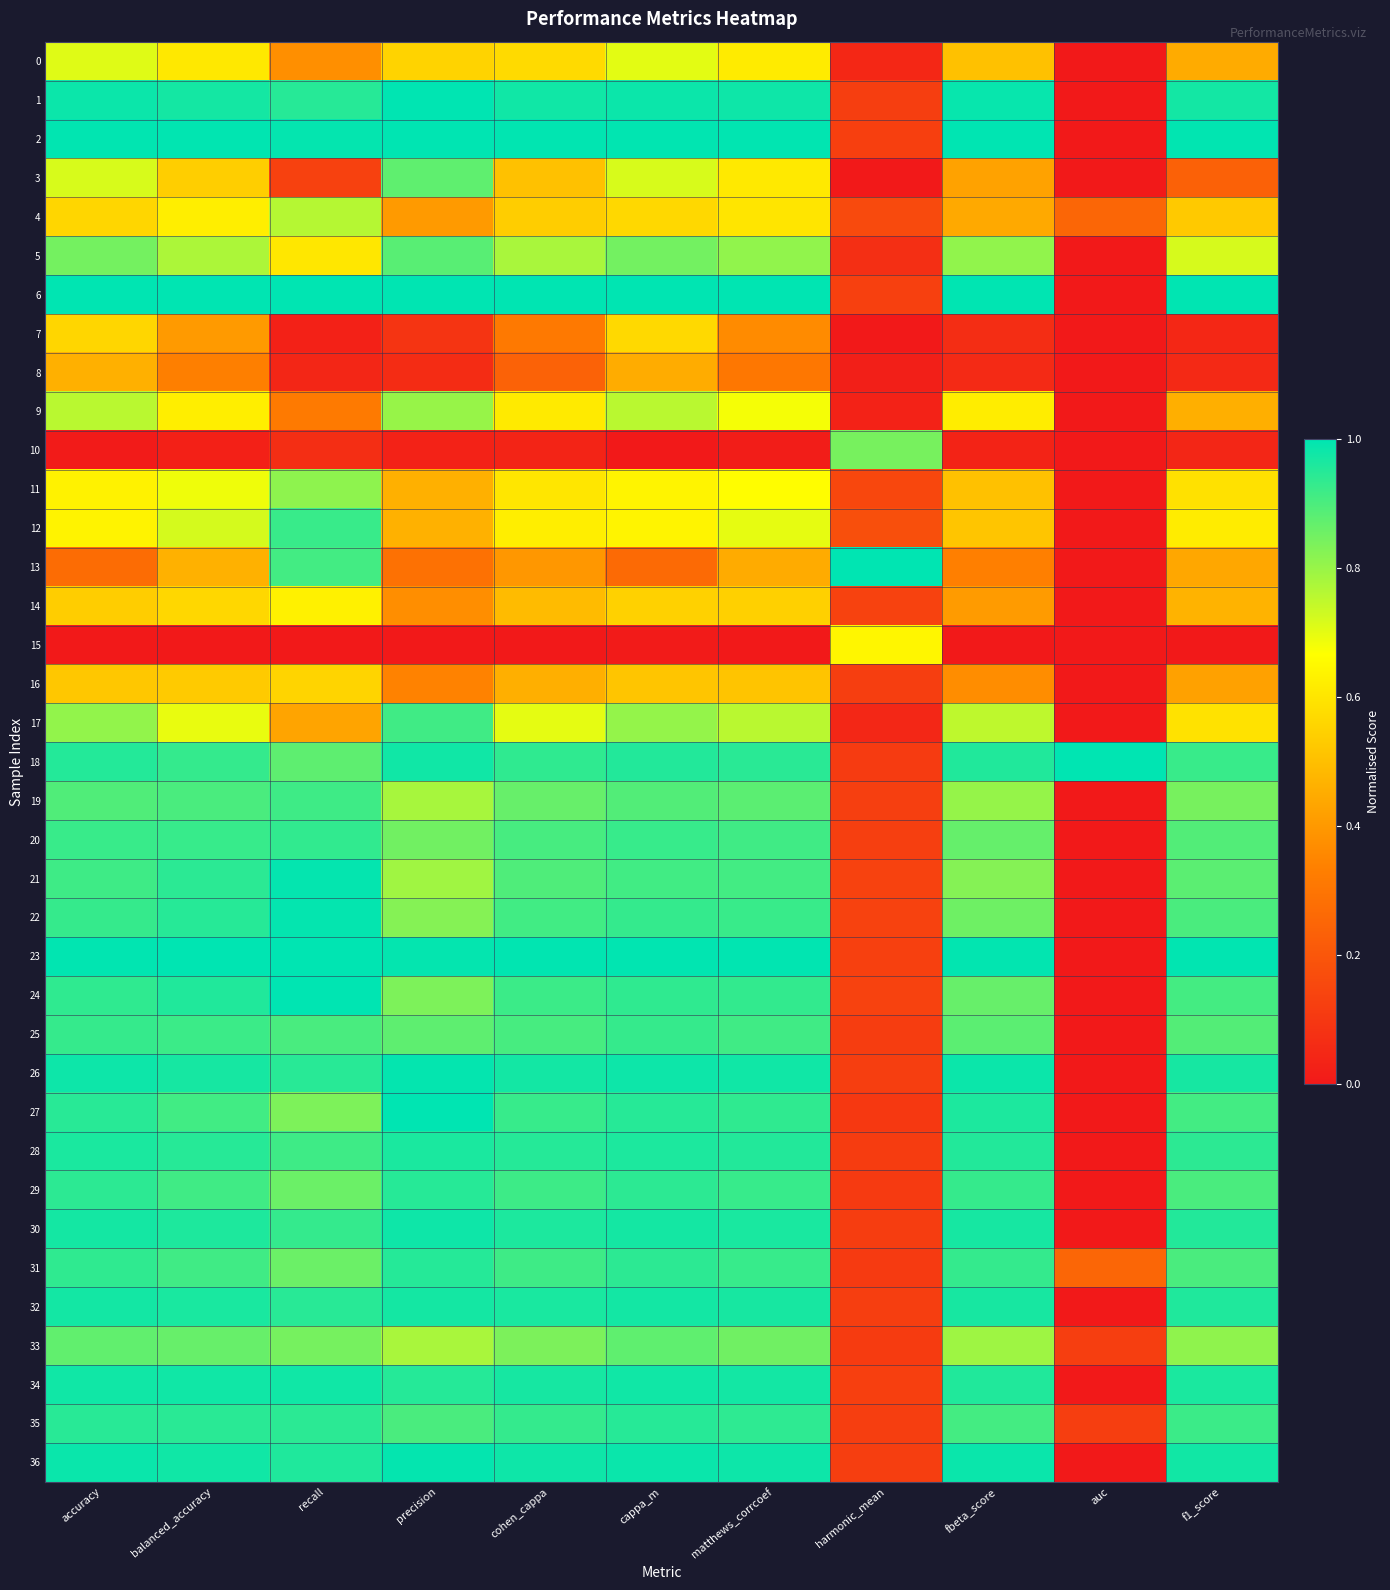

Reading left to right, transcribe all the data shown in this chart.

0: accuracy=0.7	balanced_accuracy=0.6	recall=0.4	precision=0.6	cohen_cappa=0.6	cappa_m=0.7	matthews_corrcoef=0.6	harmonic_mean=0.0	fbeta_score=0.5	auc=0.0	f1_score=0.4
1: accuracy=1.0	balanced_accuracy=1.0	recall=0.9	precision=1.0	cohen_cappa=1.0	cappa_m=1.0	matthews_corrcoef=1.0	harmonic_mean=0.1	fbeta_score=1.0	auc=0.0	f1_score=1.0
2: accuracy=1.0	balanced_accuracy=1.0	recall=1.0	precision=1.0	cohen_cappa=1.0	cappa_m=1.0	matthews_corrcoef=1.0	harmonic_mean=0.1	fbeta_score=1.0	auc=0.0	f1_score=1.0
3: accuracy=0.7	balanced_accuracy=0.5	recall=0.1	precision=0.9	cohen_cappa=0.5	cappa_m=0.7	matthews_corrcoef=0.6	harmonic_mean=0.0	fbeta_score=0.4	auc=0.0	f1_score=0.2
4: accuracy=0.6	balanced_accuracy=0.6	recall=0.8	precision=0.4	cohen_cappa=0.5	cappa_m=0.6	matthews_corrcoef=0.6	harmonic_mean=0.2	fbeta_score=0.4	auc=0.3	f1_score=0.5
5: accuracy=0.8	balanced_accuracy=0.8	recall=0.6	precision=0.9	cohen_cappa=0.8	cappa_m=0.8	matthews_corrcoef=0.8	harmonic_mean=0.1	fbeta_score=0.8	auc=0.0	f1_score=0.7
6: accuracy=1.0	balanced_accuracy=1.0	recall=1.0	precision=1.0	cohen_cappa=1.0	cappa_m=1.0	matthews_corrcoef=1.0	harmonic_mean=0.1	fbeta_score=1.0	auc=0.0	f1_score=1.0
7: accuracy=0.6	balanced_accuracy=0.4	recall=0.0	precision=0.1	cohen_cappa=0.3	cappa_m=0.6	matthews_corrcoef=0.4	harmonic_mean=0.0	fbeta_score=0.1	auc=0.0	f1_score=0.0
8: accuracy=0.5	balanced_accuracy=0.3	recall=0.0	precision=0.1	cohen_cappa=0.2	cappa_m=0.5	matthews_corrcoef=0.3	harmonic_mean=0.0	fbeta_score=0.1	auc=0.0	f1_score=0.1
9: accuracy=0.8	balanced_accuracy=0.6	recall=0.3	precision=0.8	cohen_cappa=0.6	cappa_m=0.8	matthews_corrcoef=0.7	harmonic_mean=0.0	fbeta_score=0.6	auc=0.0	f1_score=0.5
10: accuracy=0.0	balanced_accuracy=0.0	recall=0.1	precision=0.0	cohen_cappa=0.0	cappa_m=0.0	matthews_corrcoef=0.0	harmonic_mean=0.8	fbeta_score=0.0	auc=0.0	f1_score=0.0
11: accuracy=0.6	balanced_accuracy=0.7	recall=0.8	precision=0.5	cohen_cappa=0.6	cappa_m=0.6	matthews_corrcoef=0.7	harmonic_mean=0.2	fbeta_score=0.5	auc=0.0	f1_score=0.6
12: accuracy=0.6	balanced_accuracy=0.7	recall=0.9	precision=0.5	cohen_cappa=0.6	cappa_m=0.6	matthews_corrcoef=0.7	harmonic_mean=0.2	fbeta_score=0.5	auc=0.0	f1_score=0.6
13: accuracy=0.3	balanced_accuracy=0.5	recall=0.9	precision=0.3	cohen_cappa=0.4	cappa_m=0.3	matthews_corrcoef=0.4	harmonic_mean=1.0	fbeta_score=0.3	auc=0.0	f1_score=0.4
14: accuracy=0.5	balanced_accuracy=0.6	recall=0.6	precision=0.4	cohen_cappa=0.5	cappa_m=0.5	matthews_corrcoef=0.5	harmonic_mean=0.1	fbeta_score=0.4	auc=0.0	f1_score=0.5
15: accuracy=0.0	balanced_accuracy=0.0	recall=0.0	precision=0.0	cohen_cappa=0.0	cappa_m=0.0	matthews_corrcoef=0.0	harmonic_mean=0.6	fbeta_score=0.0	auc=0.0	f1_score=0.0
16: accuracy=0.5	balanced_accuracy=0.5	recall=0.6	precision=0.3	cohen_cappa=0.5	cappa_m=0.5	matthews_corrcoef=0.5	harmonic_mean=0.1	fbeta_score=0.4	auc=0.0	f1_score=0.4
17: accuracy=0.8	balanced_accuracy=0.7	recall=0.4	precision=0.9	cohen_cappa=0.7	cappa_m=0.8	matthews_corrcoef=0.8	harmonic_mean=0.0	fbeta_score=0.8	auc=0.0	f1_score=0.6
18: accuracy=1.0	balanced_accuracy=0.9	recall=0.9	precision=1.0	cohen_cappa=0.9	cappa_m=1.0	matthews_corrcoef=0.9	harmonic_mean=0.1	fbeta_score=1.0	auc=1.0	f1_score=0.9
19: accuracy=0.9	balanced_accuracy=0.9	recall=0.9	precision=0.8	cohen_cappa=0.9	cappa_m=0.9	matthews_corrcoef=0.9	harmonic_mean=0.1	fbeta_score=0.8	auc=0.0	f1_score=0.8
20: accuracy=0.9	balanced_accuracy=0.9	recall=0.9	precision=0.9	cohen_cappa=0.9	cappa_m=0.9	matthews_corrcoef=0.9	harmonic_mean=0.1	fbeta_score=0.9	auc=0.0	f1_score=0.9
21: accuracy=0.9	balanced_accuracy=0.9	recall=1.0	precision=0.8	cohen_cappa=0.9	cappa_m=0.9	matthews_corrcoef=0.9	harmonic_mean=0.1	fbeta_score=0.8	auc=0.0	f1_score=0.9
22: accuracy=0.9	balanced_accuracy=0.9	recall=1.0	precision=0.8	cohen_cappa=0.9	cappa_m=0.9	matthews_corrcoef=0.9	harmonic_mean=0.1	fbeta_score=0.9	auc=0.0	f1_score=0.9
23: accuracy=1.0	balanced_accuracy=1.0	recall=1.0	precision=1.0	cohen_cappa=1.0	cappa_m=1.0	matthews_corrcoef=1.0	harmonic_mean=0.1	fbeta_score=1.0	auc=0.0	f1_score=1.0
24: accuracy=0.9	balanced_accuracy=1.0	recall=1.0	precision=0.8	cohen_cappa=0.9	cappa_m=0.9	matthews_corrcoef=0.9	harmonic_mean=0.1	fbeta_score=0.9	auc=0.0	f1_score=0.9
25: accuracy=0.9	balanced_accuracy=0.9	recall=0.9	precision=0.9	cohen_cappa=0.9	cappa_m=0.9	matthews_corrcoef=0.9	harmonic_mean=0.1	fbeta_score=0.9	auc=0.0	f1_score=0.9
26: accuracy=1.0	balanced_accuracy=1.0	recall=0.9	precision=1.0	cohen_cappa=1.0	cappa_m=1.0	matthews_corrcoef=1.0	harmonic_mean=0.1	fbeta_score=1.0	auc=0.0	f1_score=1.0
27: accuracy=0.9	balanced_accuracy=0.9	recall=0.8	precision=1.0	cohen_cappa=0.9	cappa_m=0.9	matthews_corrcoef=0.9	harmonic_mean=0.1	fbeta_score=1.0	auc=0.0	f1_score=0.9
28: accuracy=1.0	balanced_accuracy=0.9	recall=0.9	precision=1.0	cohen_cappa=1.0	cappa_m=1.0	matthews_corrcoef=1.0	harmonic_mean=0.1	fbeta_score=1.0	auc=0.0	f1_score=0.9
29: accuracy=0.9	balanced_accuracy=0.9	recall=0.9	precision=0.9	cohen_cappa=0.9	cappa_m=0.9	matthews_corrcoef=0.9	harmonic_mean=0.1	fbeta_score=0.9	auc=0.0	f1_score=0.9
30: accuracy=1.0	balanced_accuracy=1.0	recall=0.9	precision=1.0	cohen_cappa=1.0	cappa_m=1.0	matthews_corrcoef=1.0	harmonic_mean=0.1	fbeta_score=1.0	auc=0.0	f1_score=1.0
31: accuracy=0.9	balanced_accuracy=0.9	recall=0.9	precision=1.0	cohen_cappa=0.9	cappa_m=0.9	matthews_corrcoef=0.9	harmonic_mean=0.1	fbeta_score=0.9	auc=0.3	f1_score=0.9
32: accuracy=1.0	balanced_accuracy=1.0	recall=0.9	precision=1.0	cohen_cappa=1.0	cappa_m=1.0	matthews_corrcoef=1.0	harmonic_mean=0.1	fbeta_score=1.0	auc=0.0	f1_score=1.0
33: accuracy=0.9	balanced_accuracy=0.9	recall=0.8	precision=0.8	cohen_cappa=0.8	cappa_m=0.9	matthews_corrcoef=0.9	harmonic_mean=0.1	fbeta_score=0.8	auc=0.1	f1_score=0.8
34: accuracy=1.0	balanced_accuracy=1.0	recall=1.0	precision=1.0	cohen_cappa=1.0	cappa_m=1.0	matthews_corrcoef=1.0	harmonic_mean=0.1	fbeta_score=1.0	auc=0.0	f1_score=1.0
35: accuracy=0.9	balanced_accuracy=0.9	recall=0.9	precision=0.9	cohen_cappa=0.9	cappa_m=0.9	matthews_corrcoef=0.9	harmonic_mean=0.1	fbeta_score=0.9	auc=0.1	f1_score=0.9
36: accuracy=1.0	balanced_accuracy=1.0	recall=1.0	precision=1.0	cohen_cappa=1.0	cappa_m=1.0	matthews_corrcoef=1.0	harmonic_mean=0.1	fbeta_score=1.0	auc=0.0	f1_score=1.0